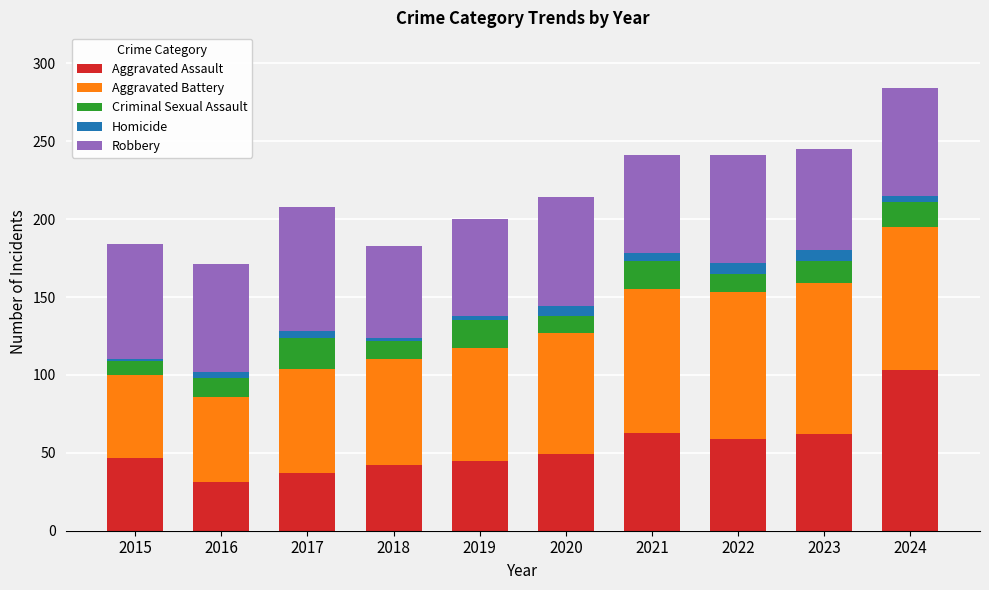

At which category is the sum across all series the highest?

2024